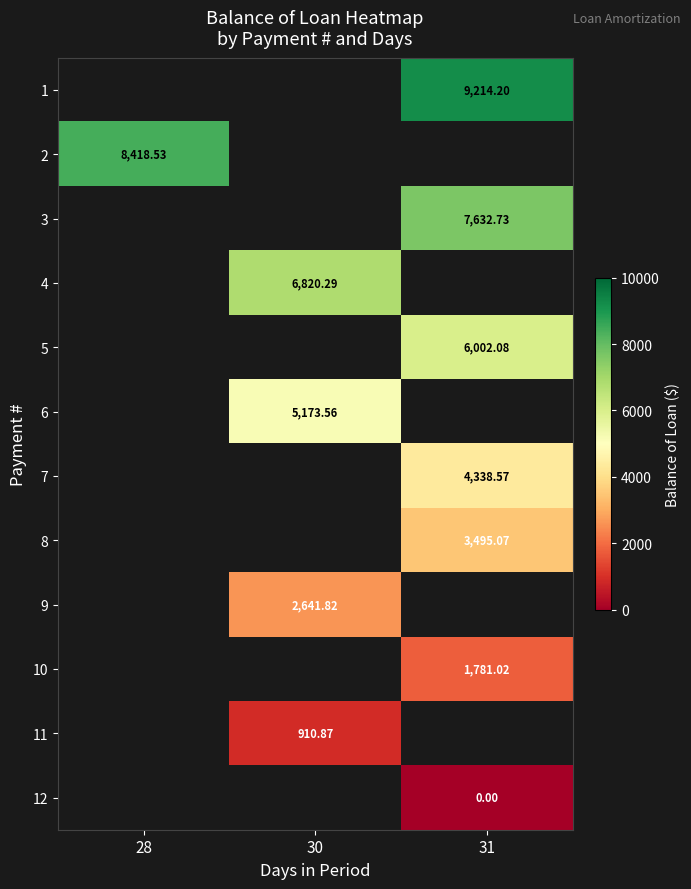

Is the value of 5 at 31 greater than the value of 1 at 31?

No